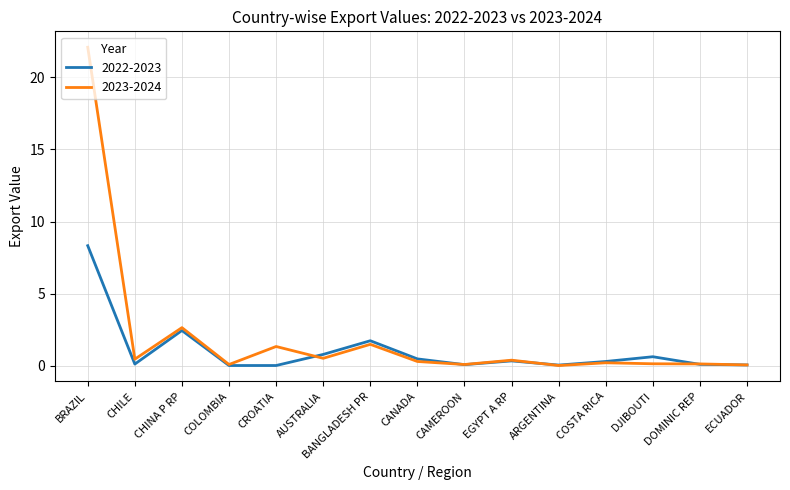

Which series has the largest range (max minus min)?

2023-2024